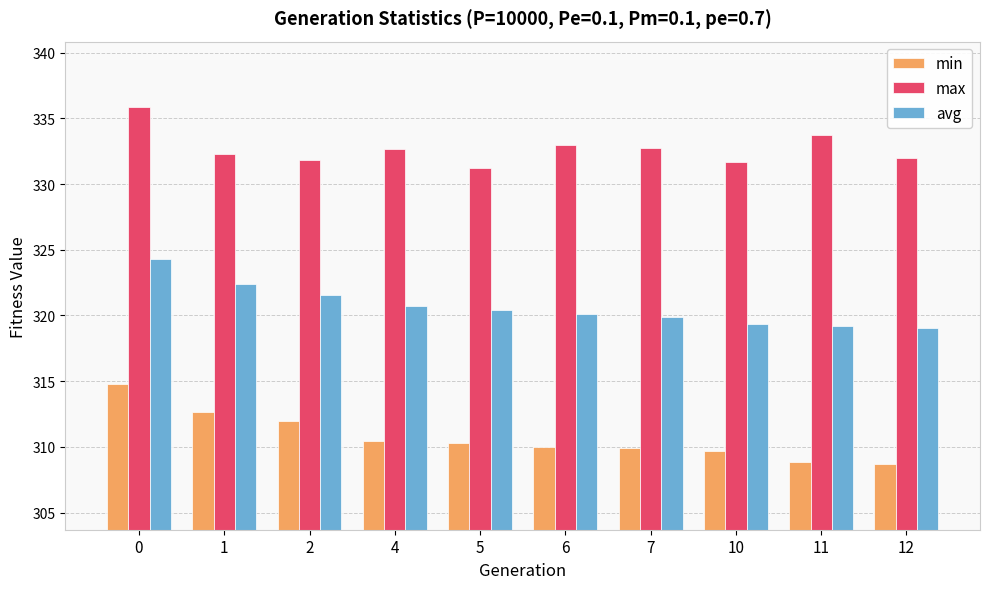

The value of min at 12 is 308.7. True or false?

True